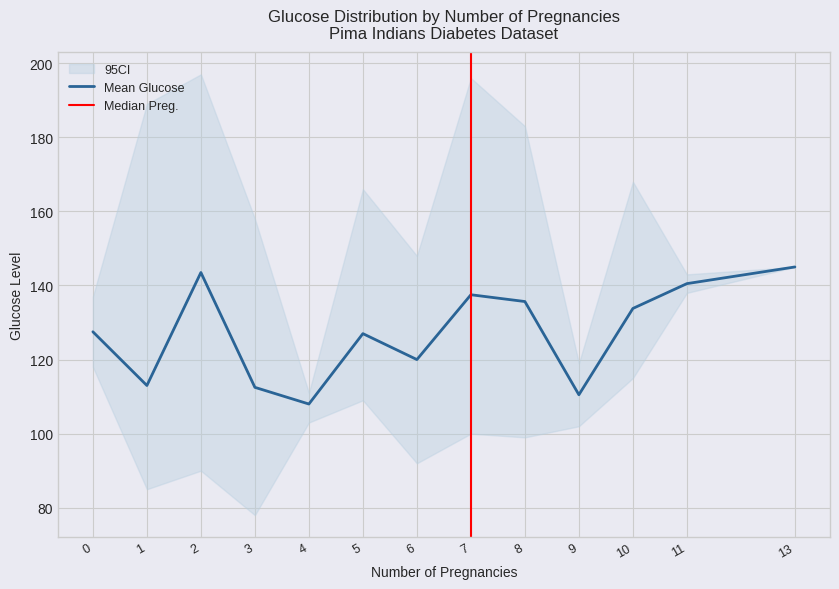

The value of Mean Glucose at 9 is 195.7. True or false?

False